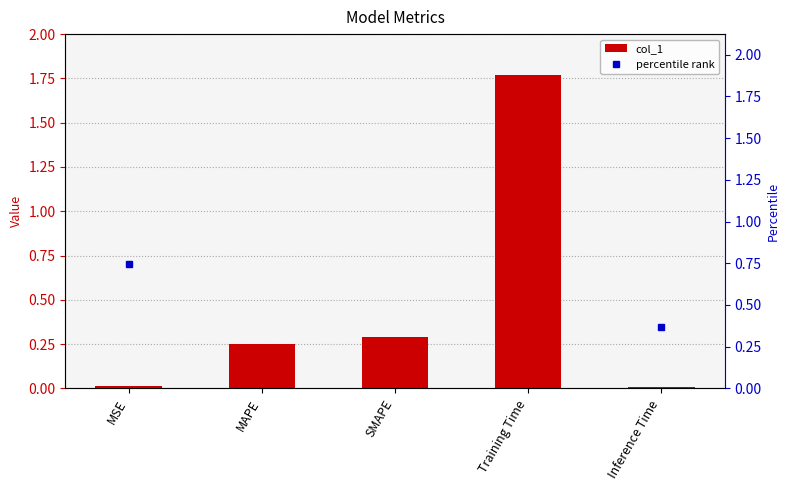

The value of col_1 at Inference Time is 0.0. True or false?

True